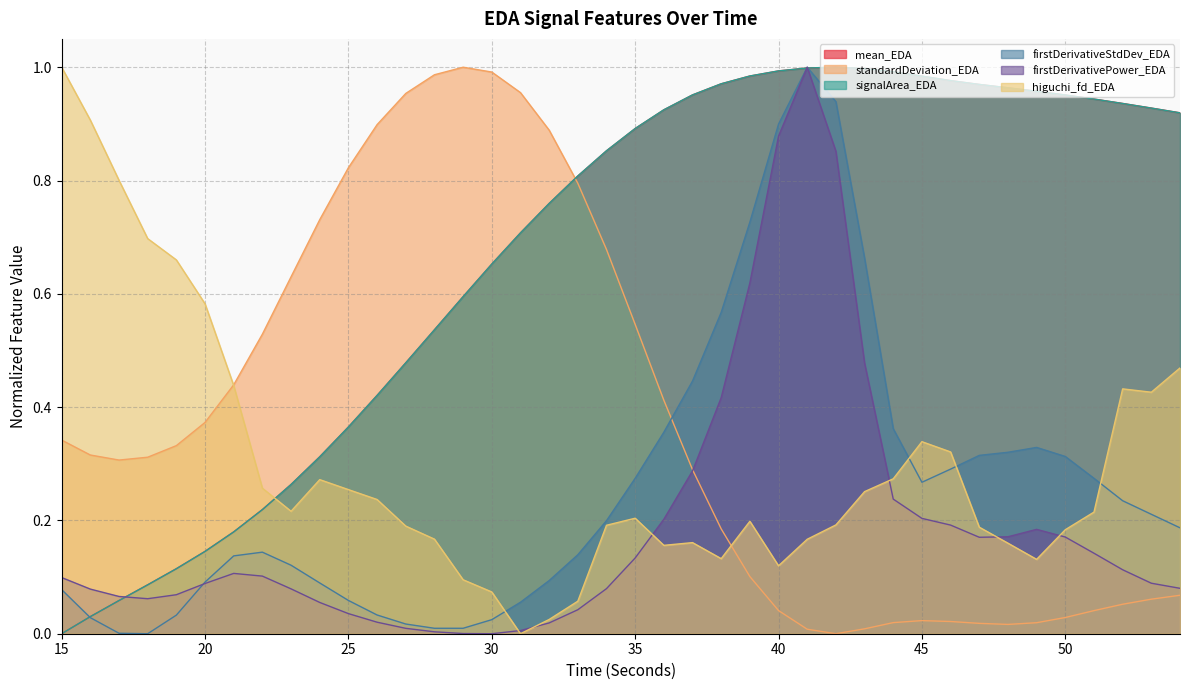

Count the number of data series in this chart.

6